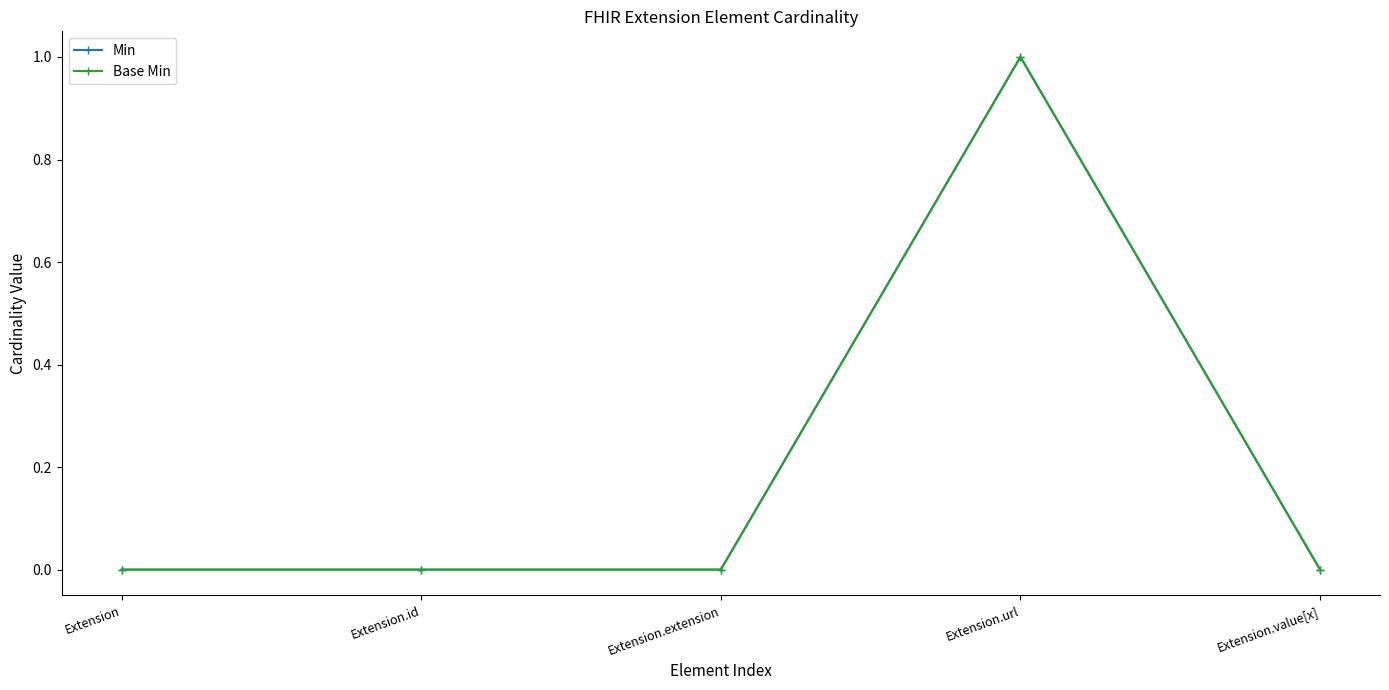

What is the label of the 2nd point from the right?

Extension.url